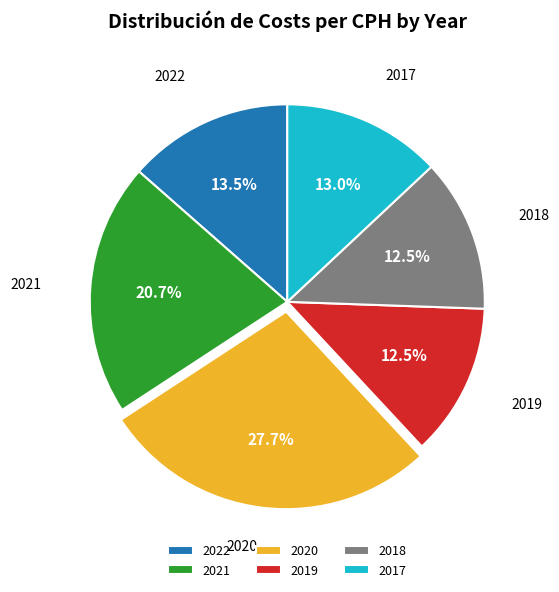

Does 2019 account for over 50% of the chart?

No